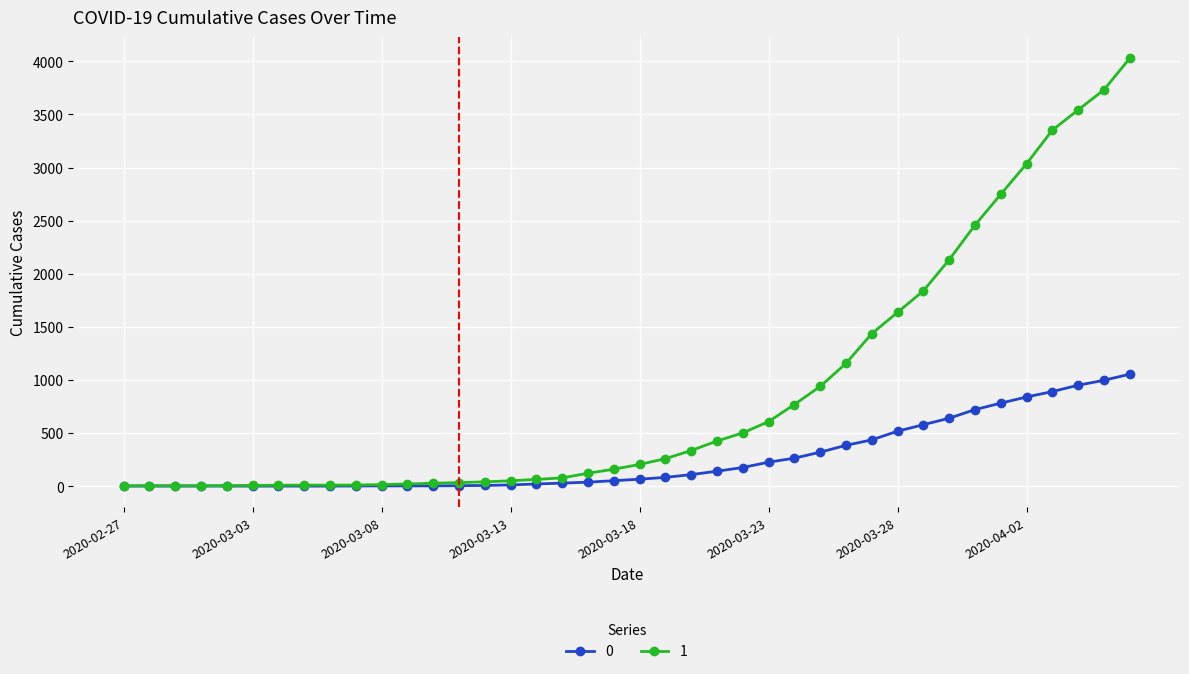

List the series in order of their overall mean, lowest first.

0, 1